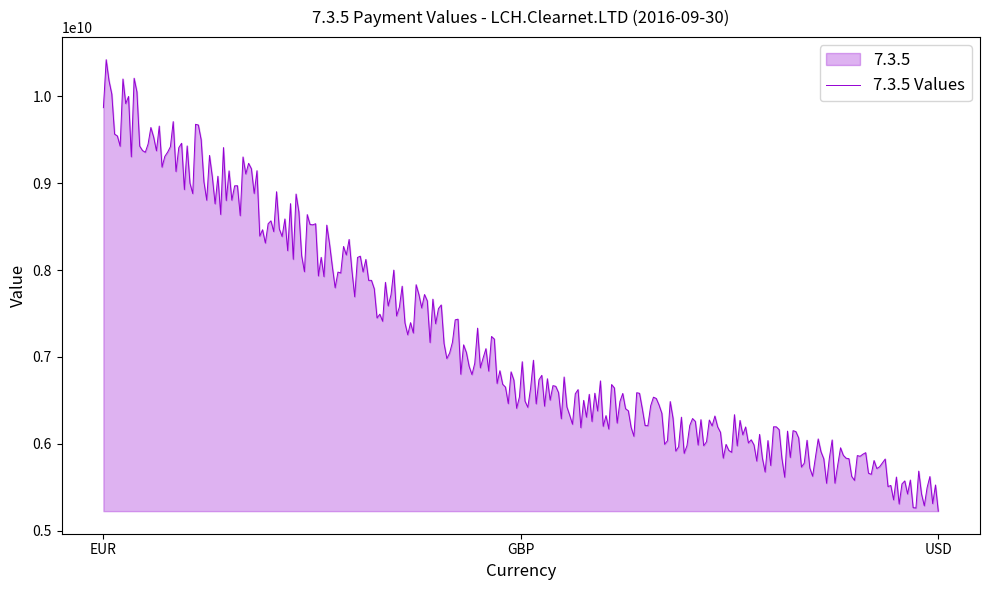

What is the difference between the values at 7.3.5 (USD) and 7.3.5 (EUR)?

4544830000